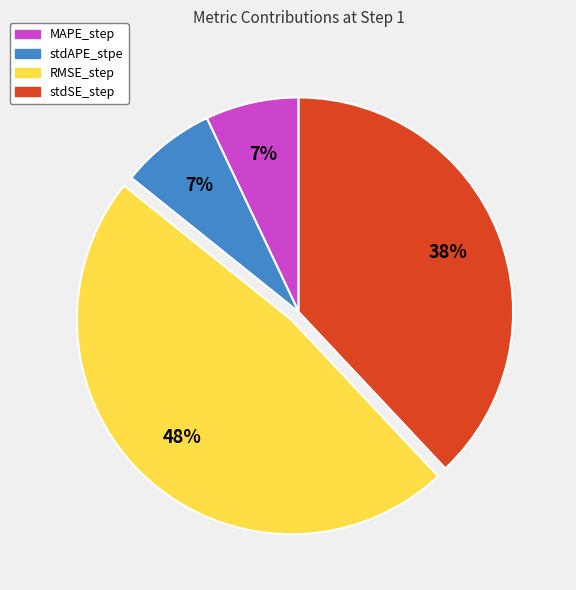

To the nearest percent, what is the difference between the largest and smallest slice percentages?

41%